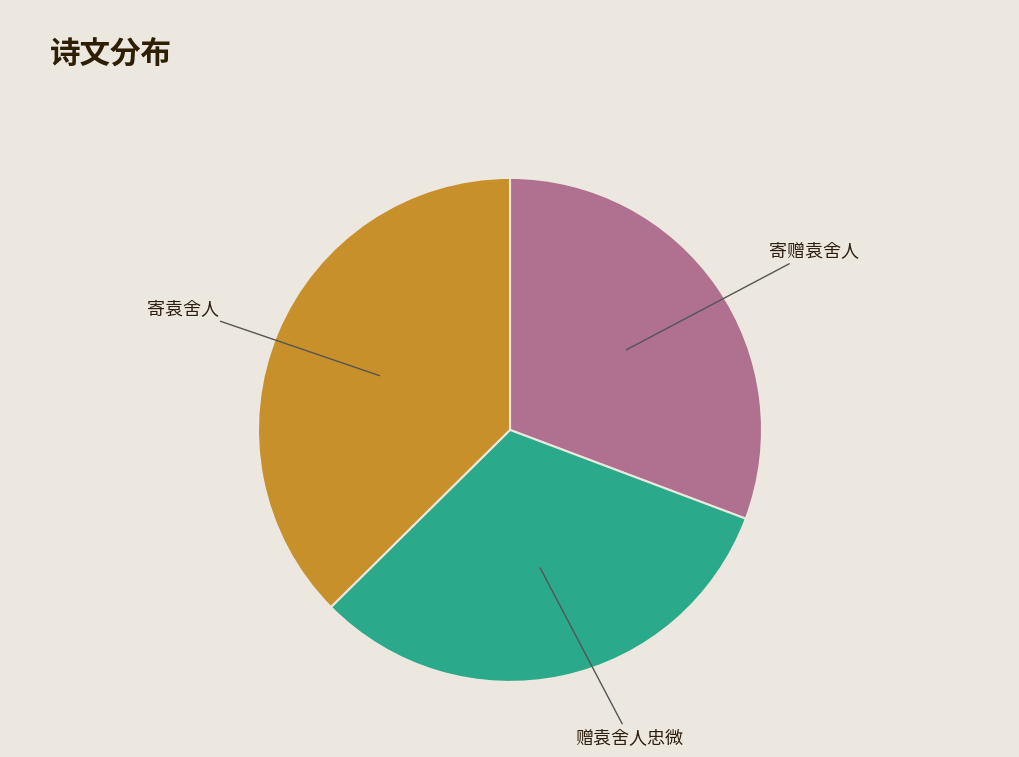

How many slices are in this pie chart?

3